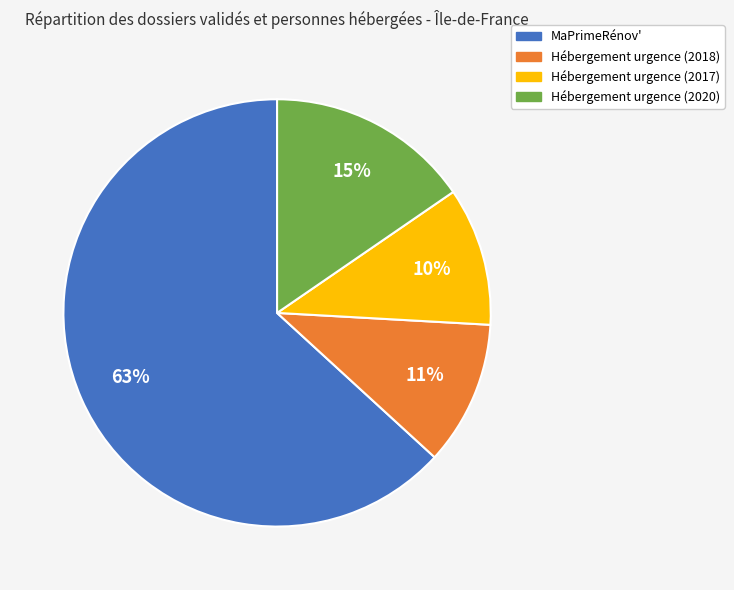

True or false: MaPrimeRénov' accounts for 63% of the total.

True